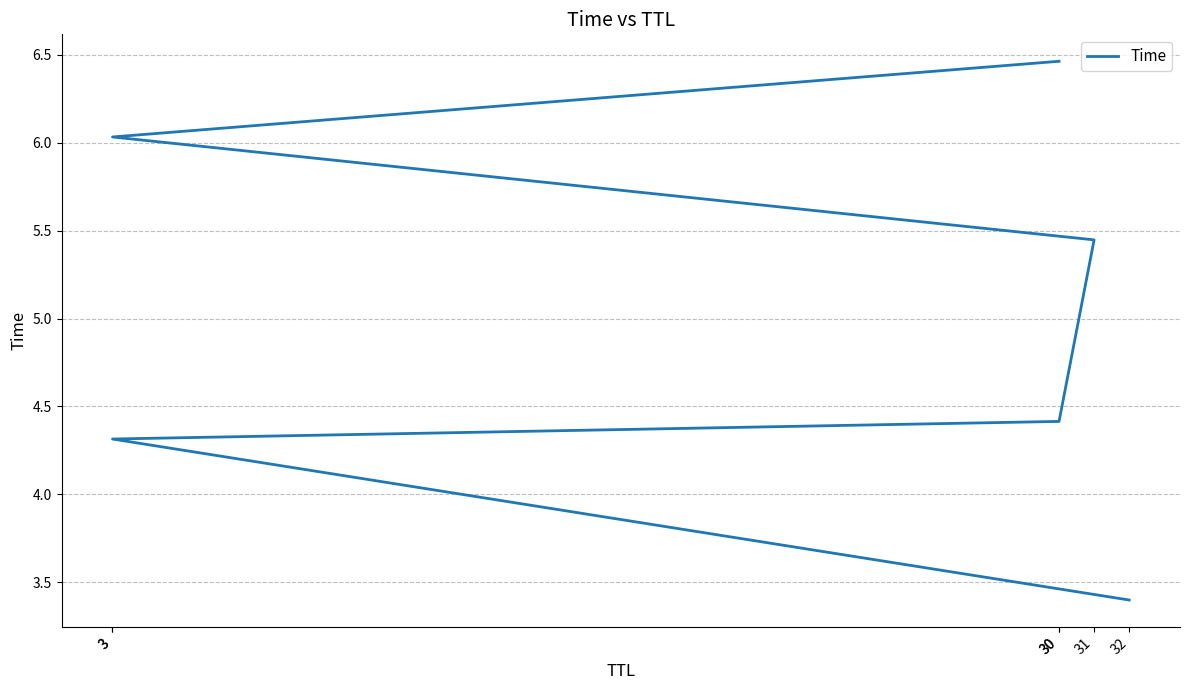

At which category does the chart reach its peak across all series?

30